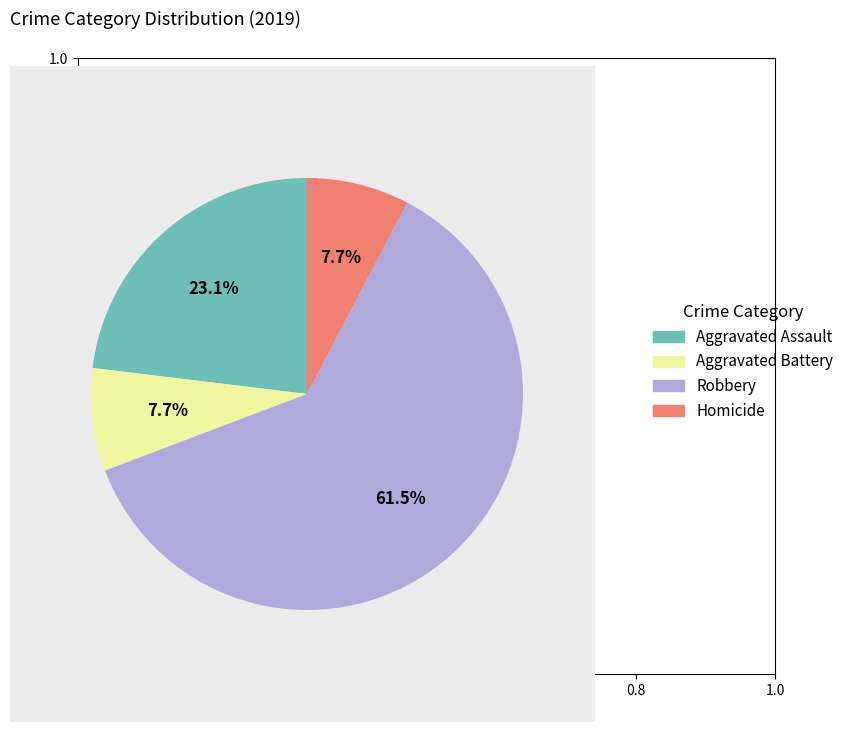

Between Robbery and Aggravated Battery, which is larger?

Robbery